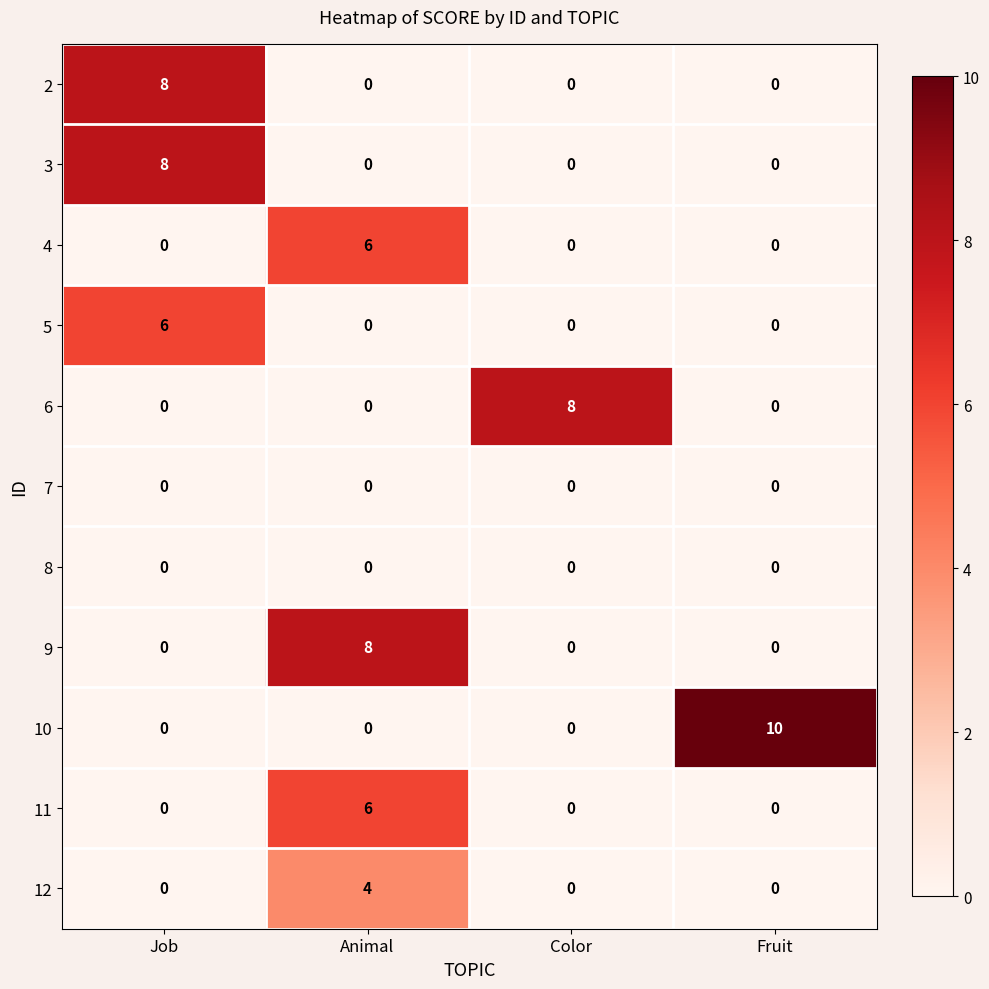

Which series has the widest spread of values?

10